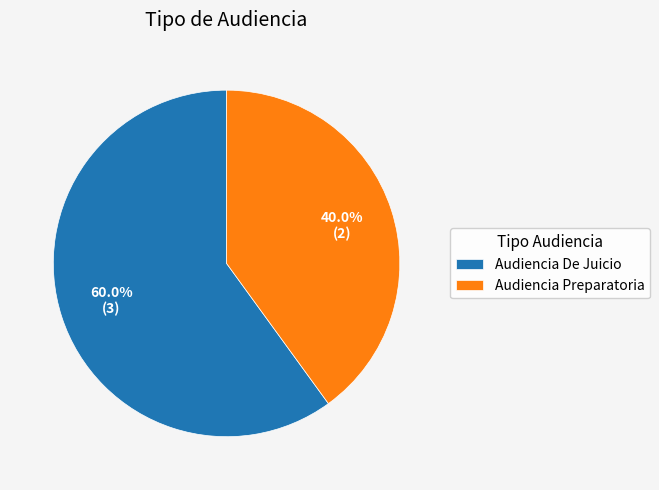

What is the majority slice?

Audiencia De Juicio